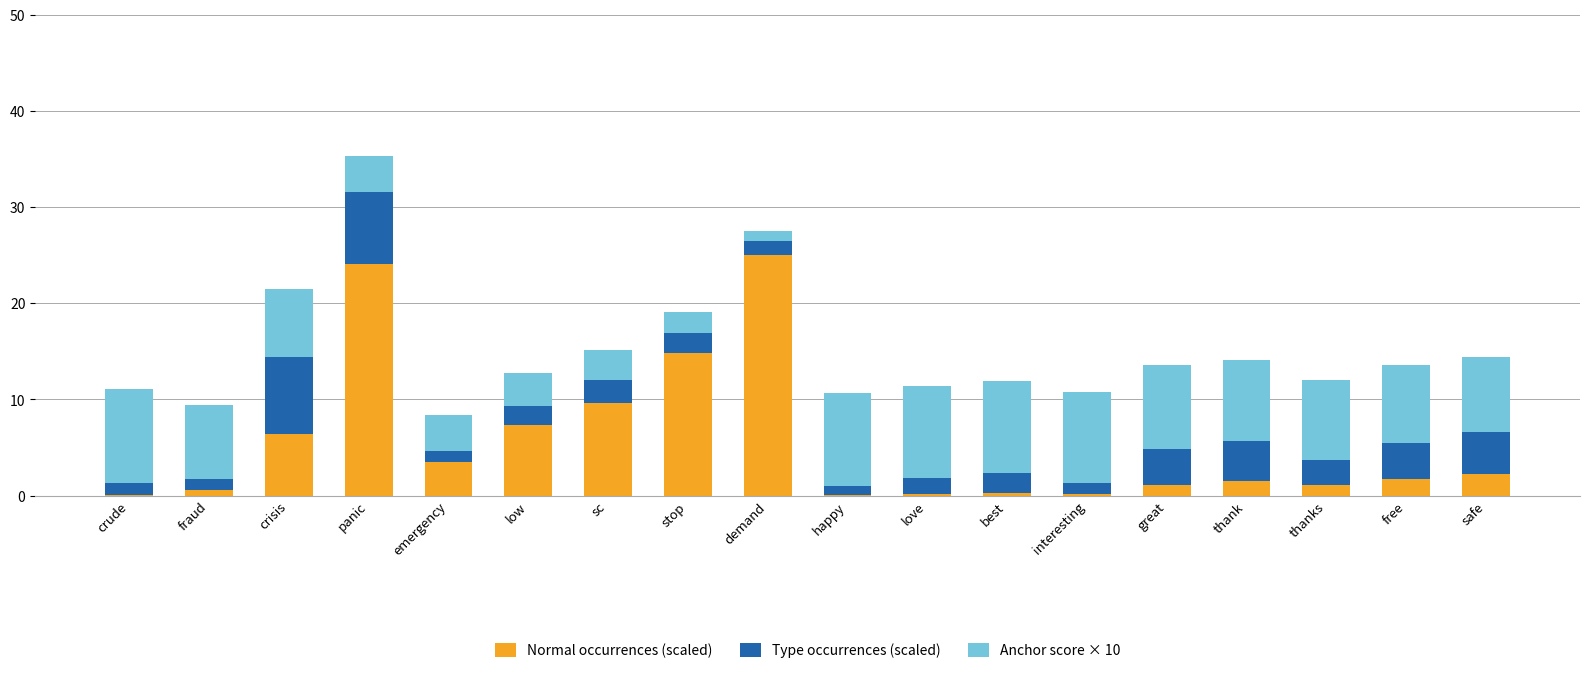

The value of Normal occurrences (scaled) at stop is 14.8. True or false?

True